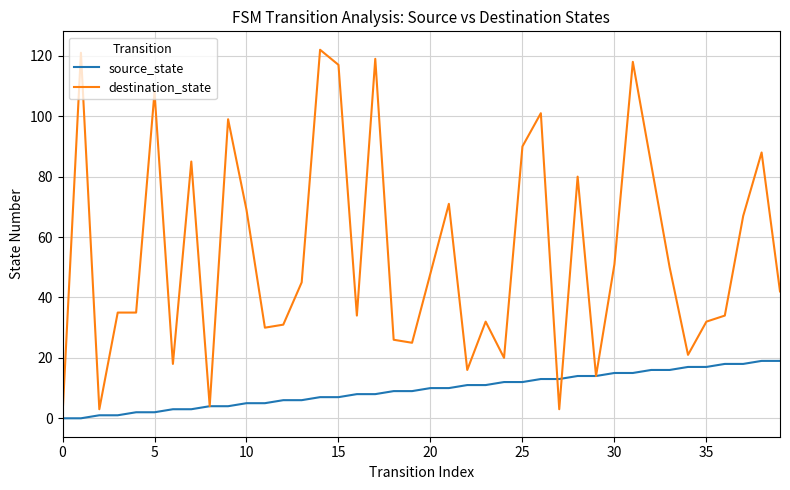

What is the average value of the source_state series?

10